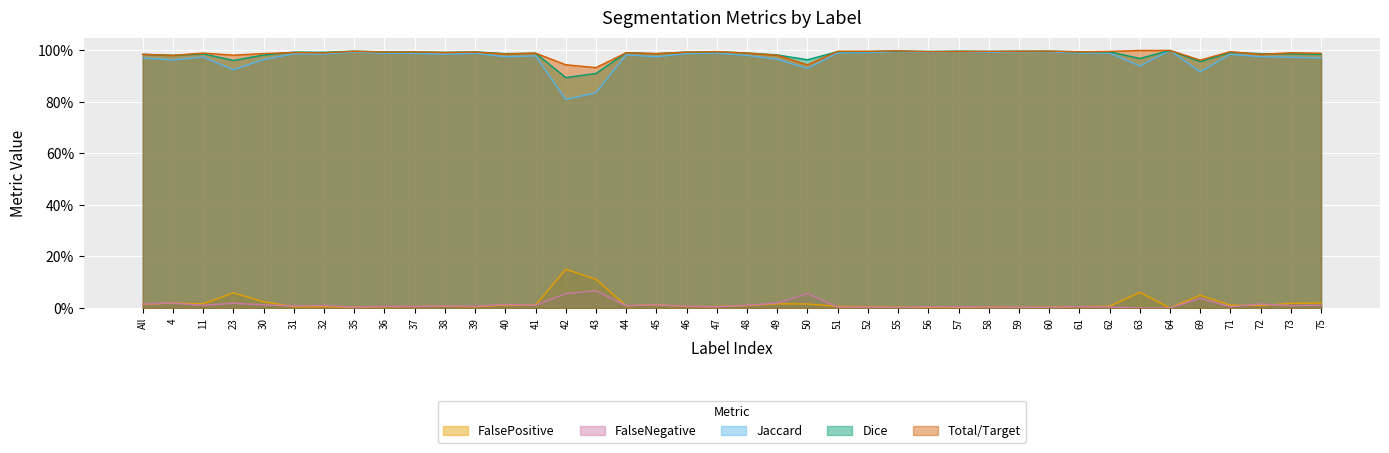

Does the chart display data point markers on the line(s)?

No